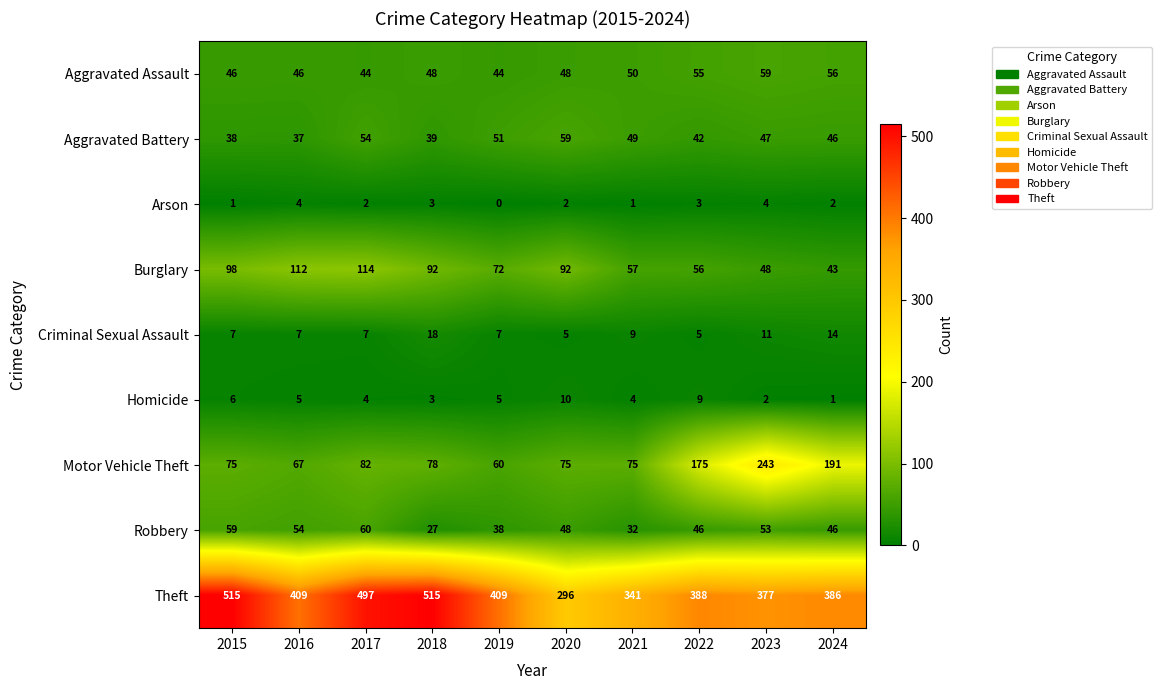

What value does the Homicide series have at 2017?

4